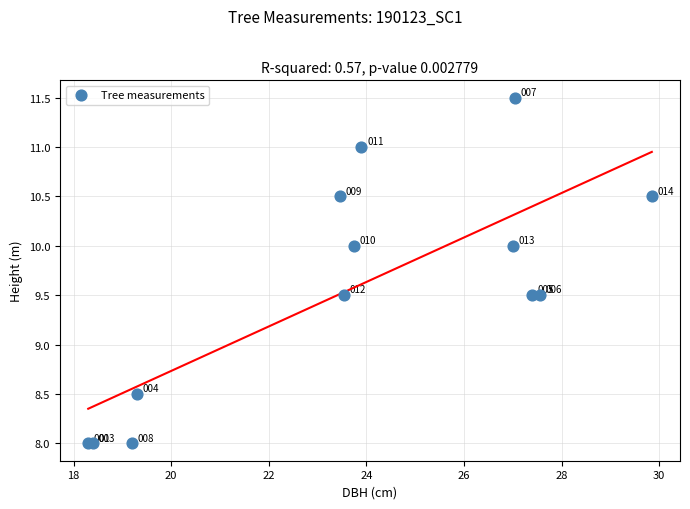

What Y value in the scatter plot is closest to 9?

8.5